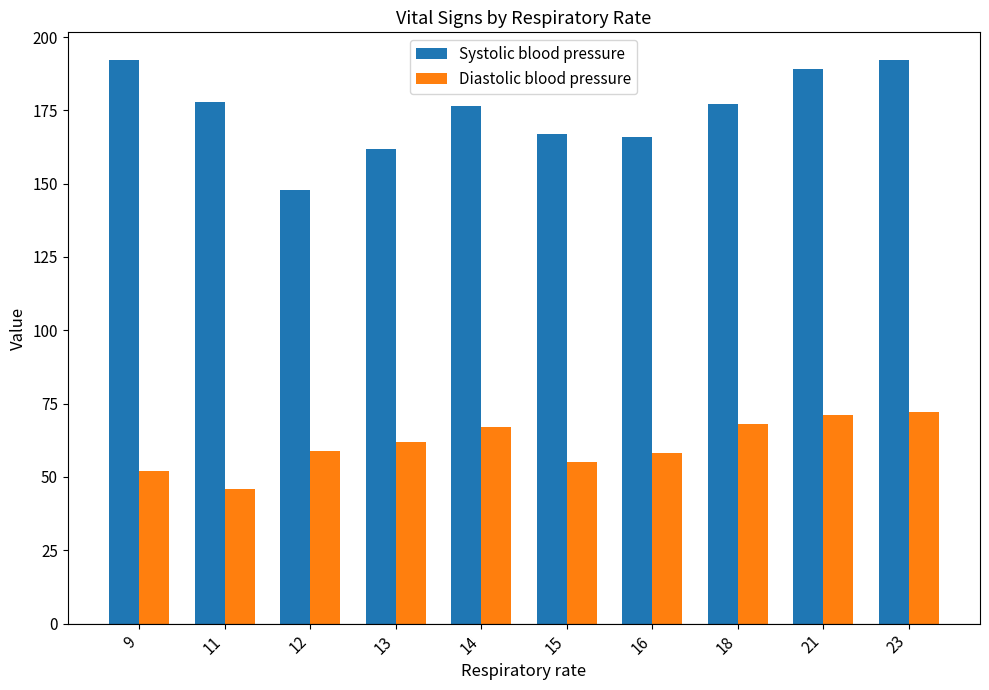

The value of Systolic blood pressure at 16 is 33.5. True or false?

False